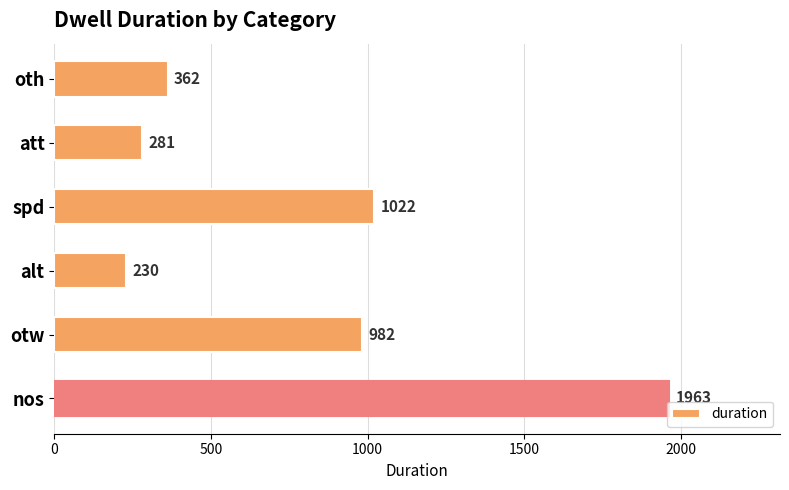

What is the sum of all values?

4840